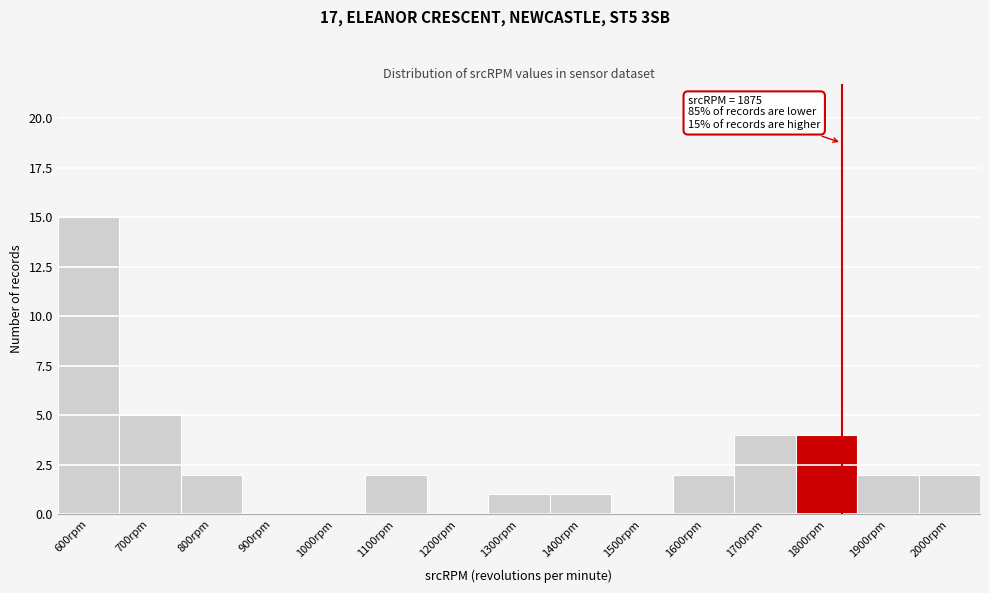

Reading right to left, list all the values displayed in this chart.

2000rpm=2	1900rpm=2	1800rpm=4	1700rpm=4	1600rpm=2	1500rpm=0	1400rpm=1	1300rpm=1	1200rpm=0	1100rpm=2	1000rpm=0	900rpm=0	800rpm=2	700rpm=5	600rpm=15